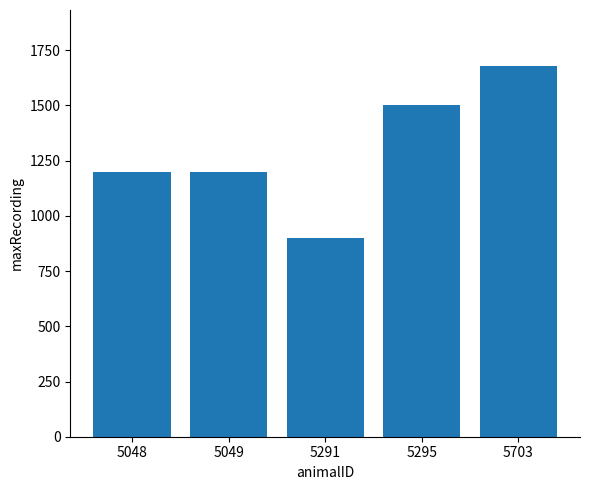

Reading left to right, what are all the values shown in this chart?

1200	1200	900	1500	1680